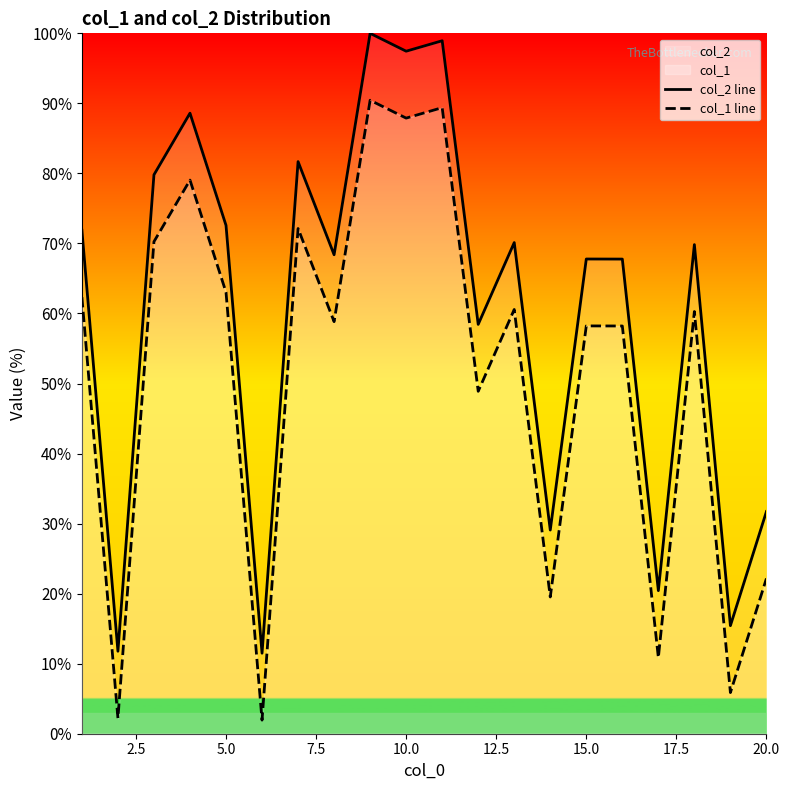

Which series has the largest total across all categories?

col_2 line